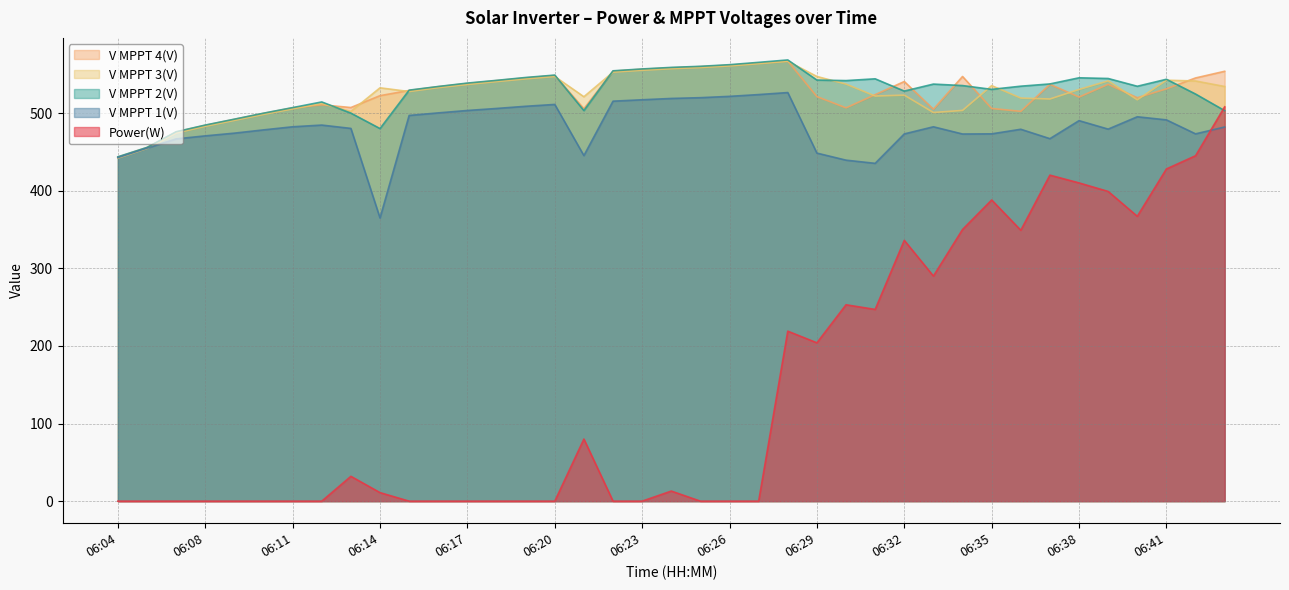

True or false: V MPPT 1(V) and V MPPT 3(V) intersect in this chart.

True